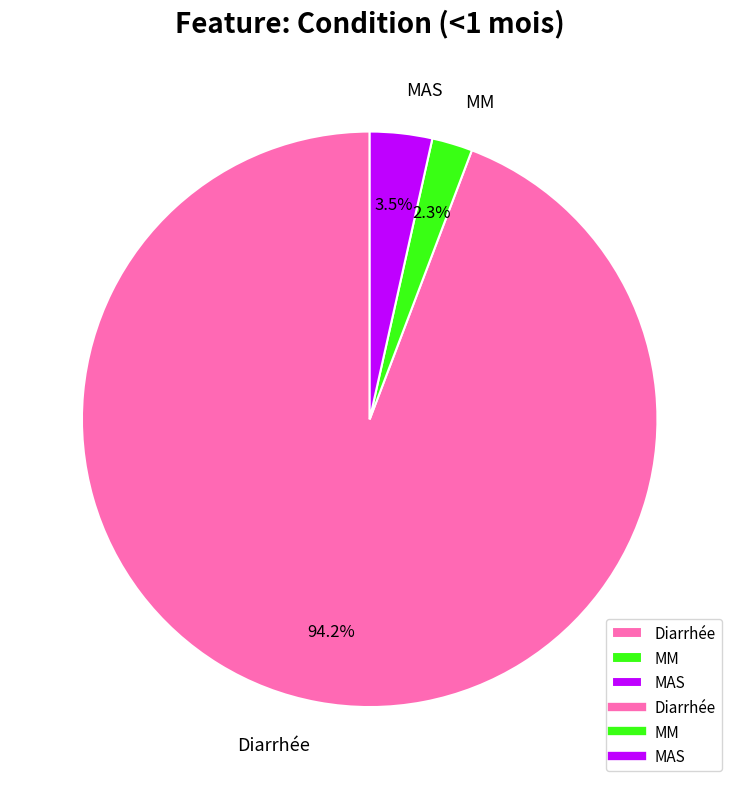

How many segments does this pie chart have?

3